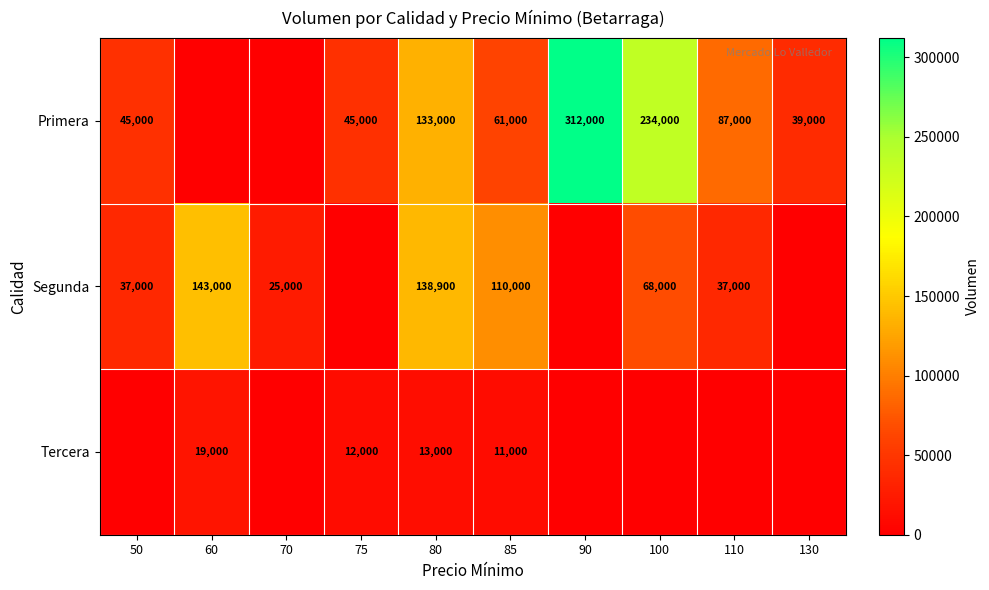

The value of Primera at 90 is 451891. True or false?

False